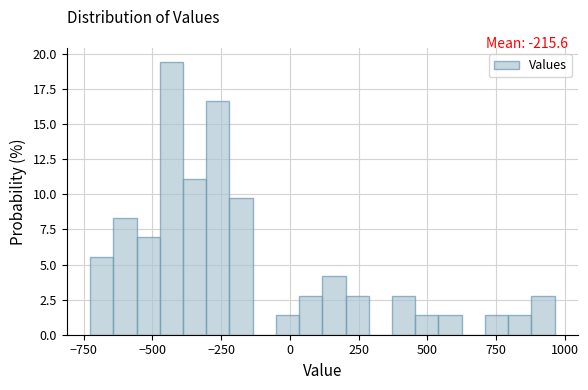

Around what value on the x-axis is the tallest bar? Give the approximate position of its centre, as read against the axis.

-450